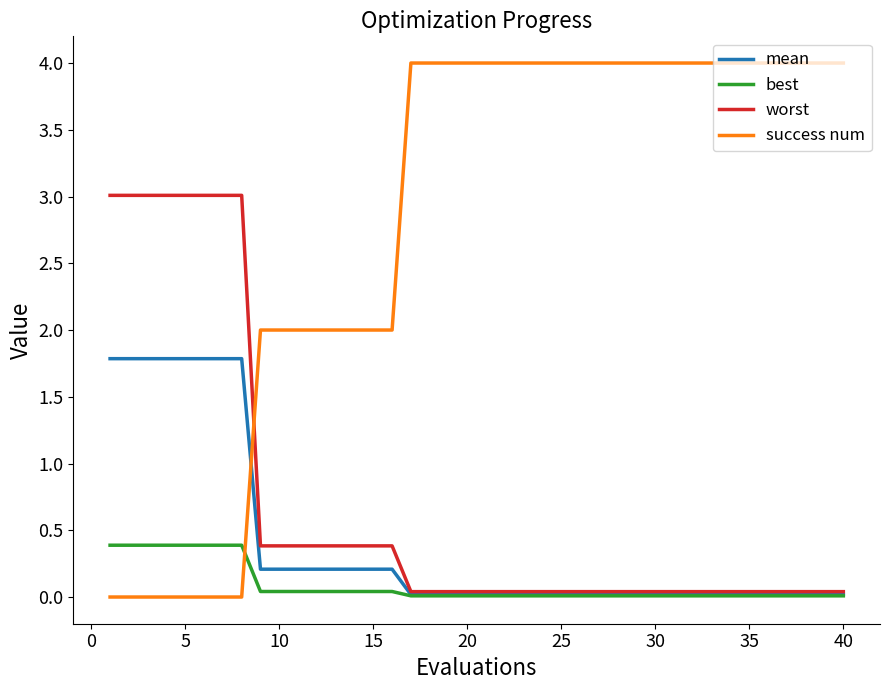

Which series has the widest spread of values?

success num